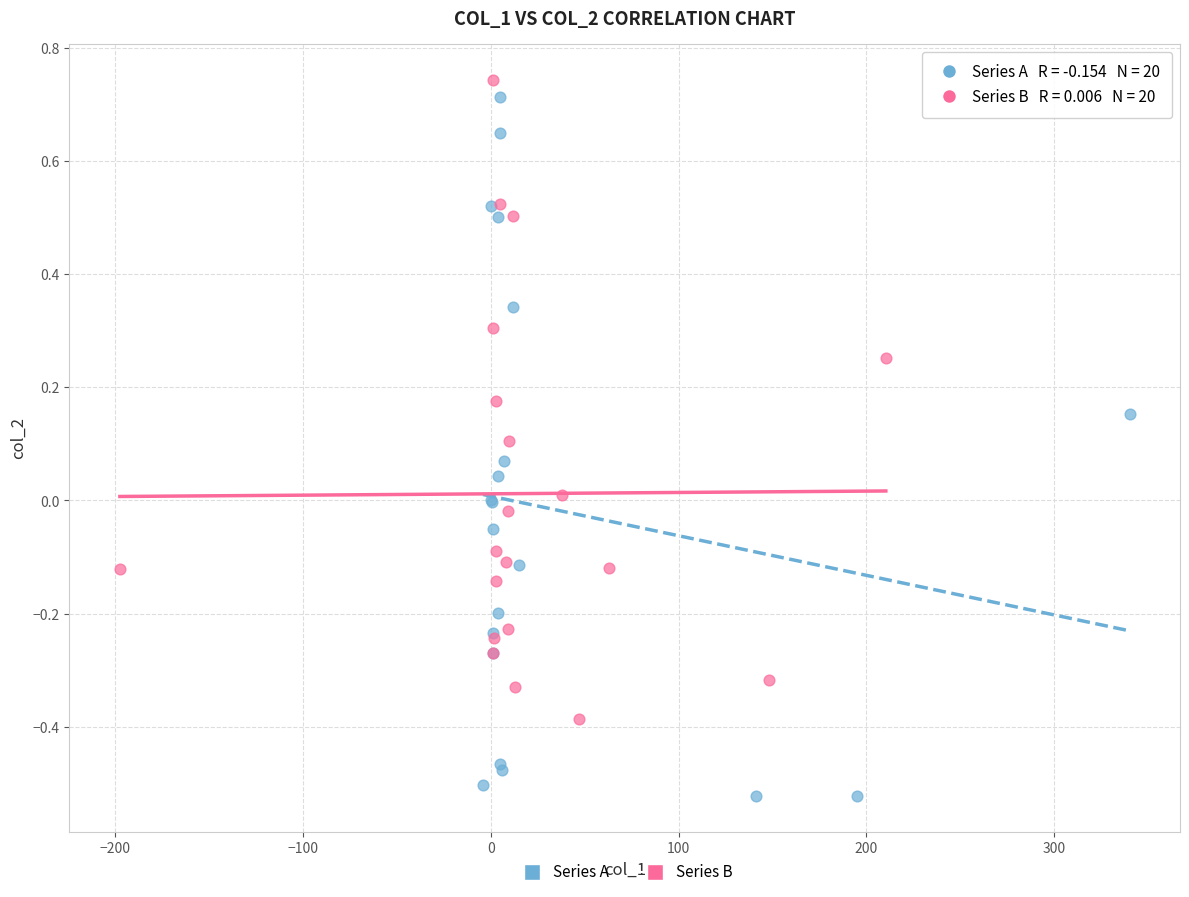

Which series has the largest Y range (max minus min)?

Series A